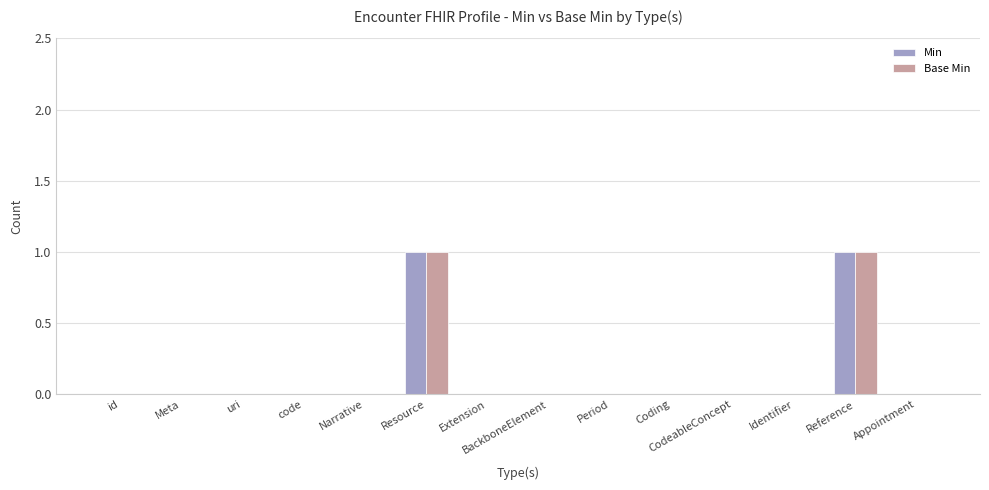

True or false: Min has a value of 0 at Period.

True